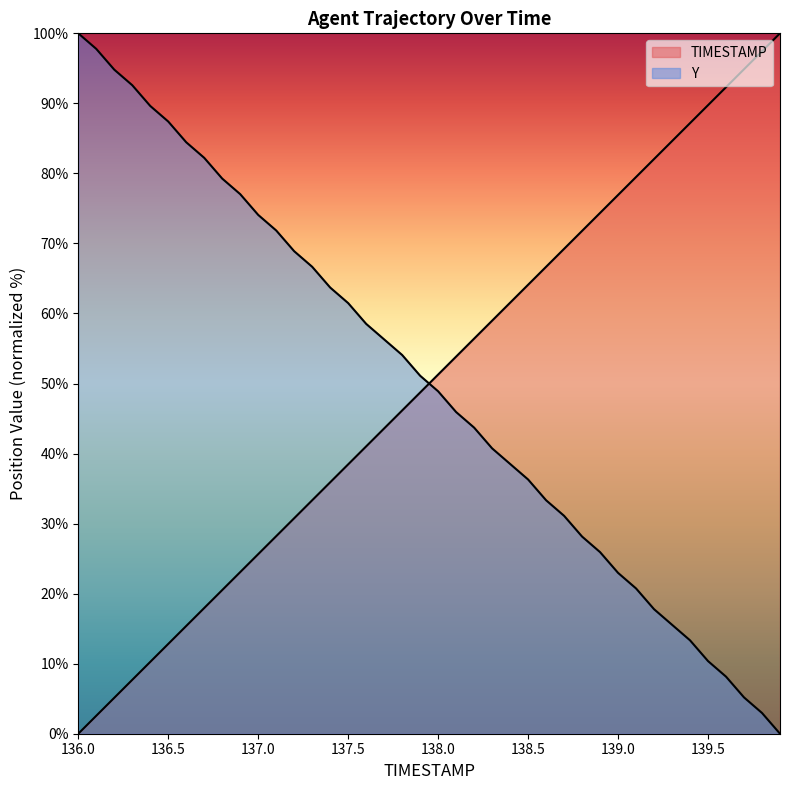

What is the spread (max minus min) of values at 136.2?

89.7